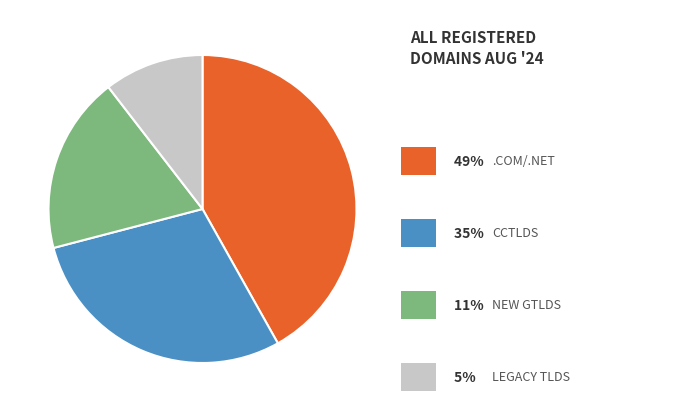

Does any single category account for the majority?

No